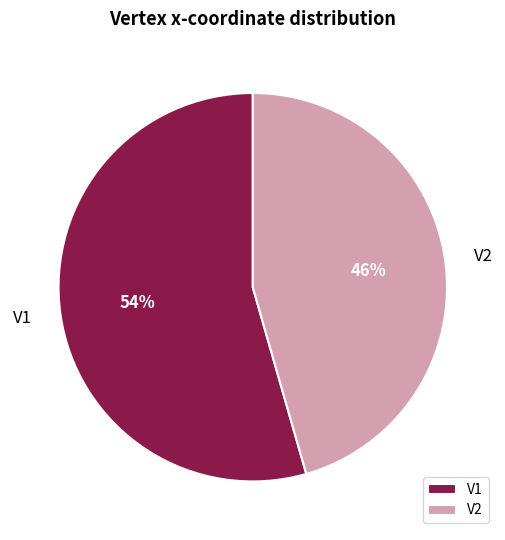

Does V2 account for over 50% of the chart?

No